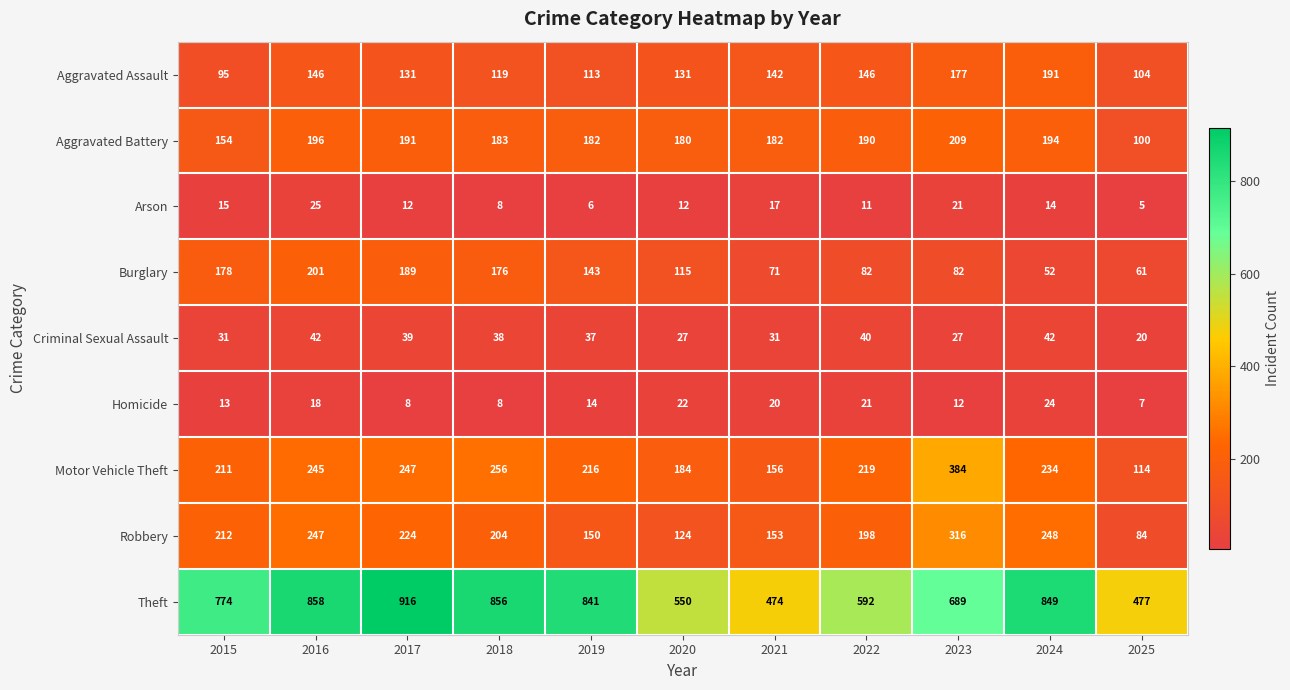

What is the spread (max minus min) of values at 2018?

848